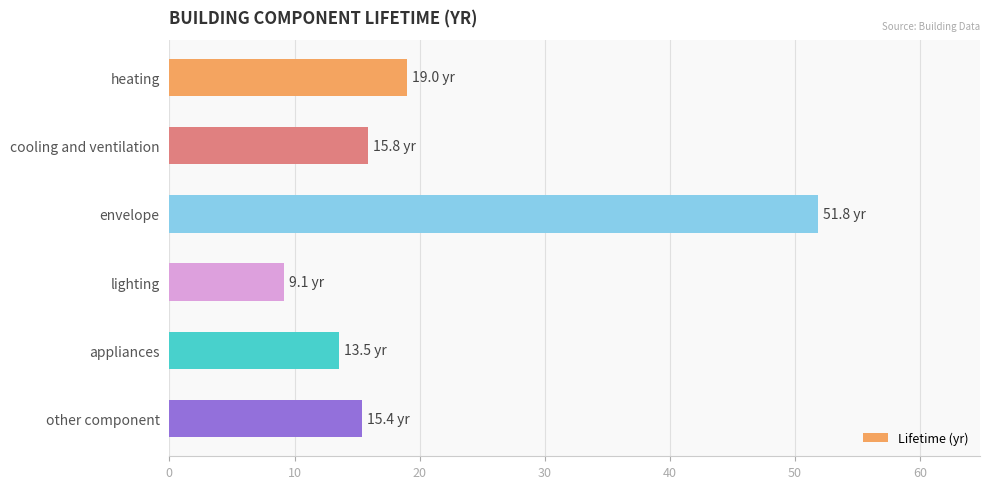

The chart shows a value of 19.0 at heating. True or false?

True